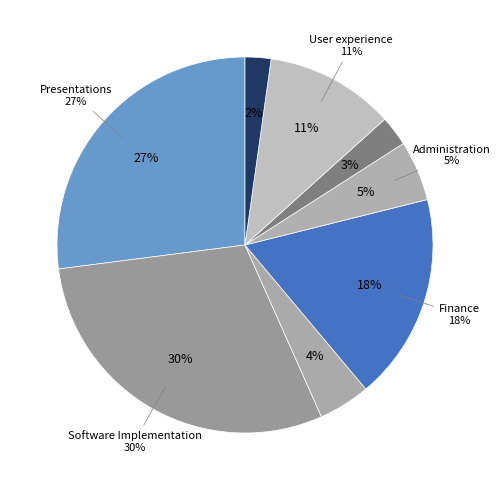

What is the largest slice in the pie chart?

Software Implementation